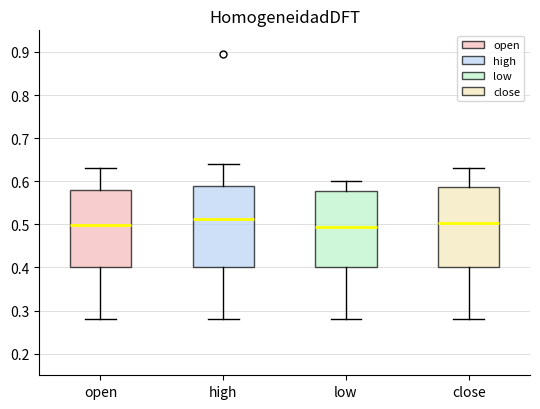

Reading left to right, read every box against the y-axis: the position of its median line, the range the box covers, and the ends of its whiskers. The values are not printed on the chart, so give them approximately, as read against the axis.

open: median 0.50, box 0.40 to 0.58, whiskers 0.28 to 0.63
high: median 0.51, box 0.40 to 0.59, whiskers 0.28 to 0.64
low: median 0.50, box 0.40 to 0.58, whiskers 0.28 to 0.60
close: median 0.50, box 0.40 to 0.59, whiskers 0.28 to 0.63